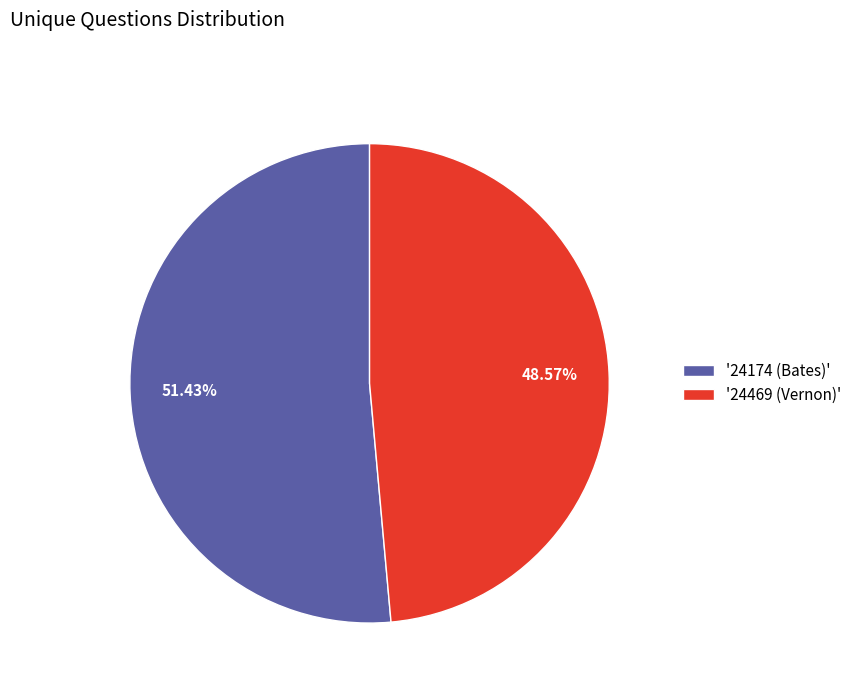

Between '24469 (Vernon)' and '24174 (Bates)', which is larger?

'24174 (Bates)'